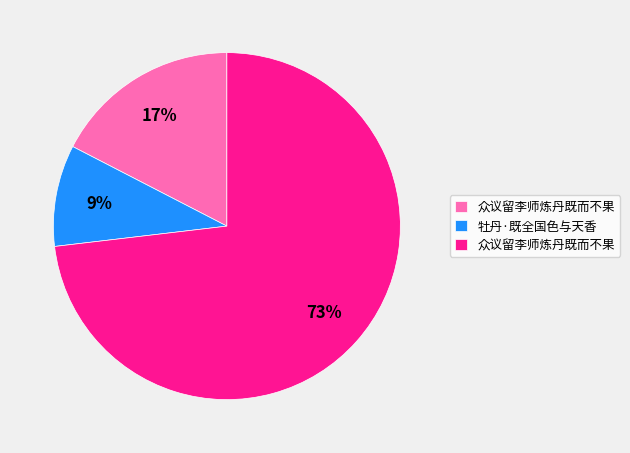

Count the number of slices in the pie.

3